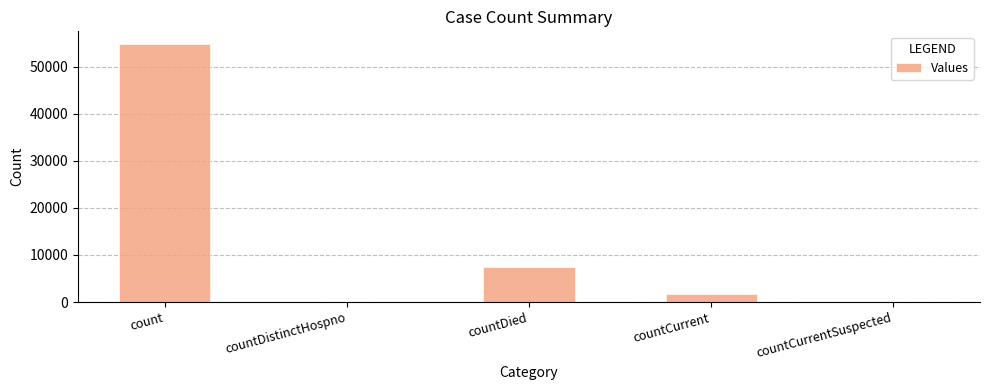

What is the sum of all values?

63845